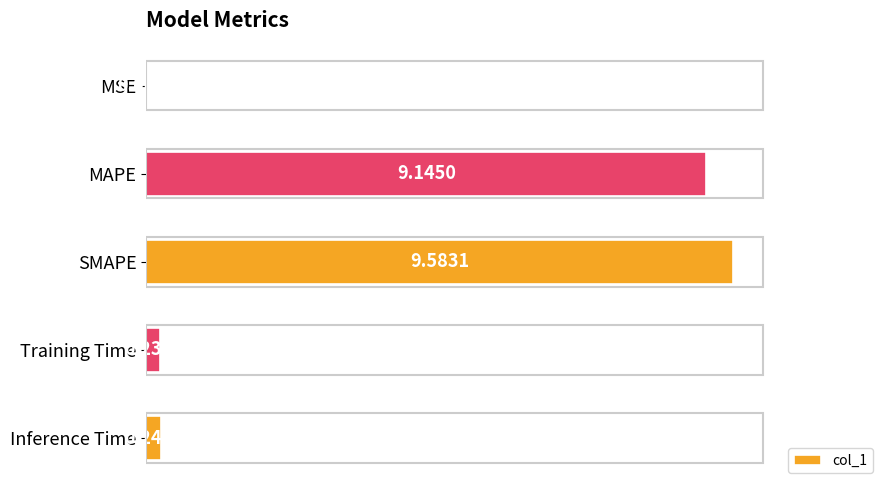

What is the average value?

3.8